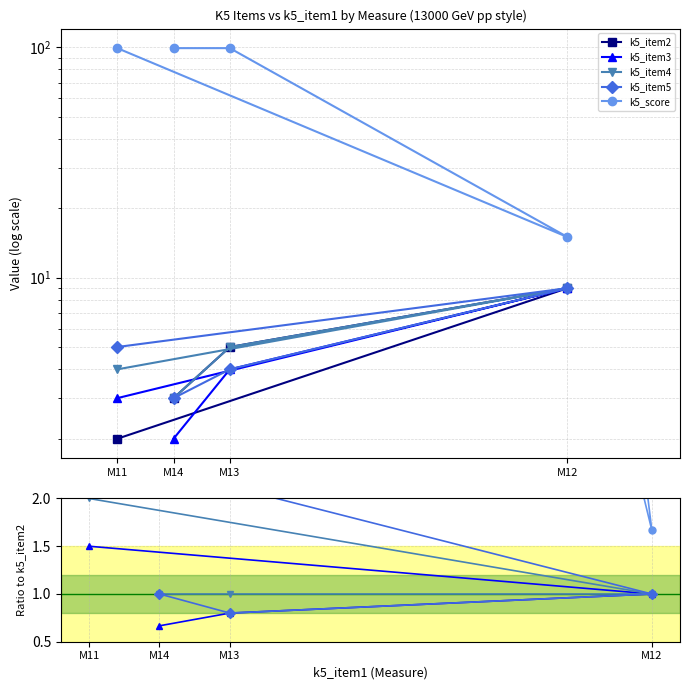

True or false: k5_item3 has a value of 2.4 at M11.

False